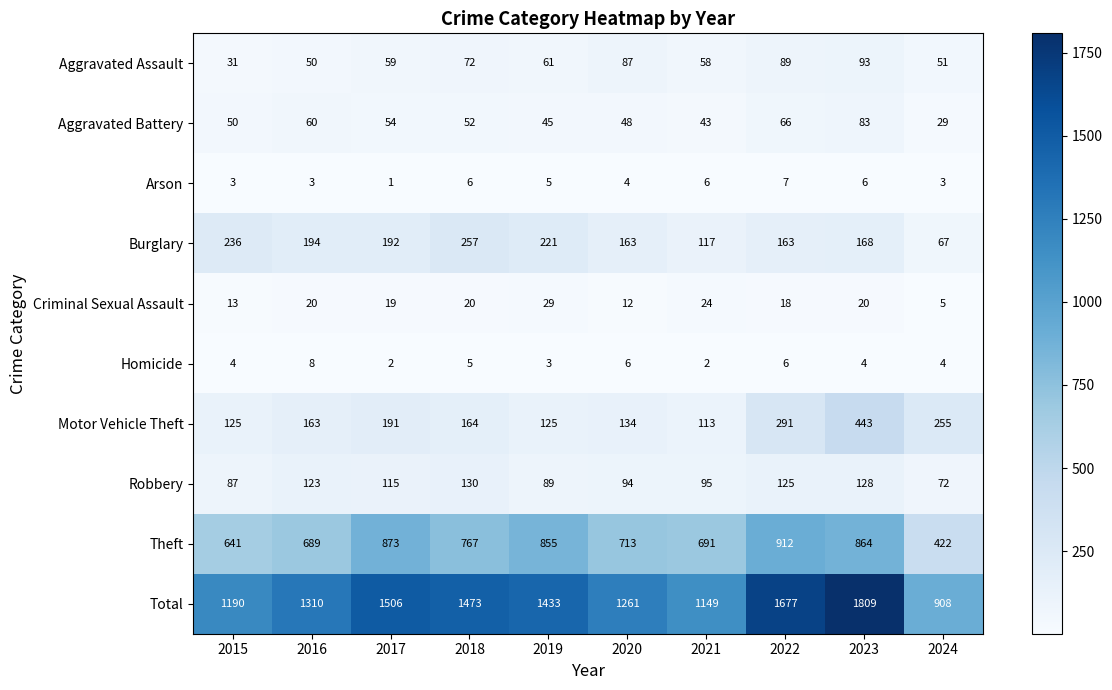

Which category has the lowest value in the Arson series?

2017